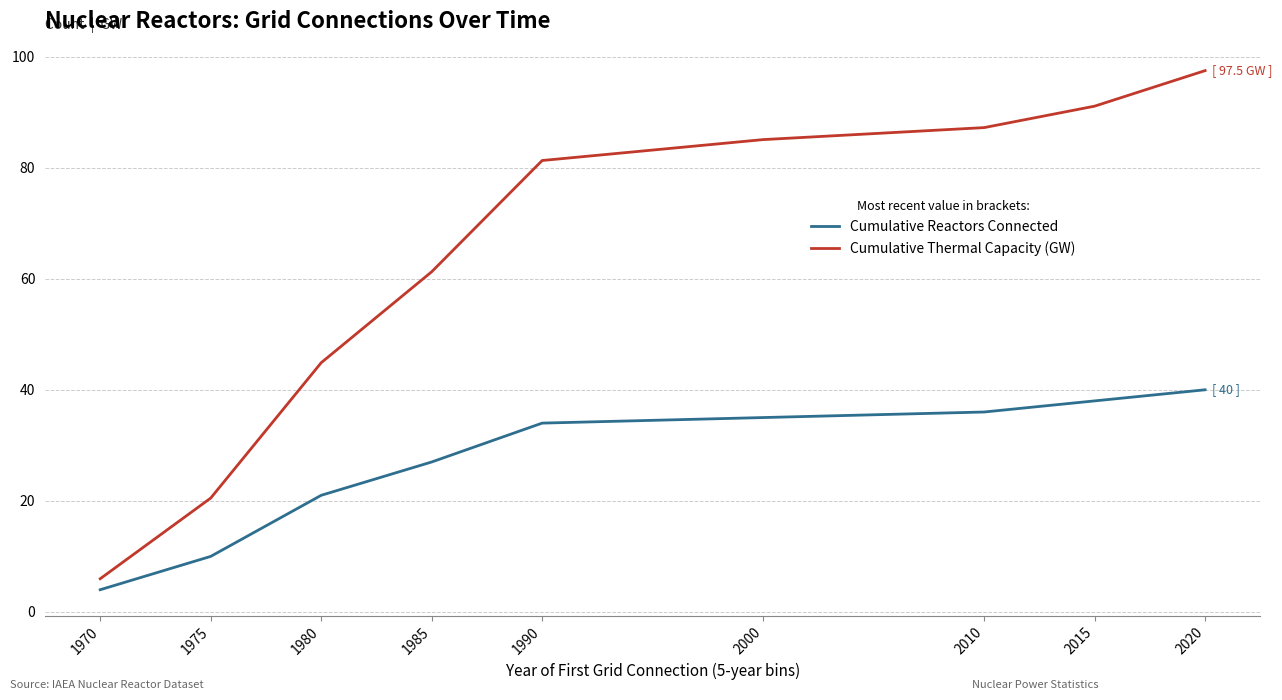

The value of Cumulative Thermal Capacity (GW) at 2010 is 87.2. True or false?

True